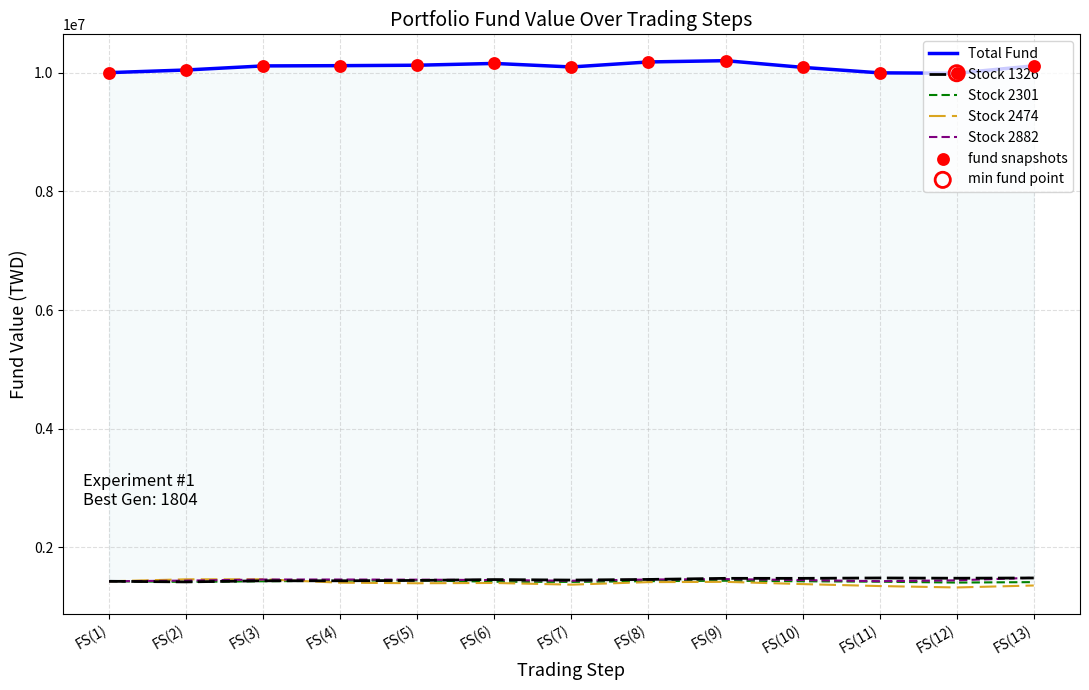

Which series has the largest total across all categories?

Total Fund